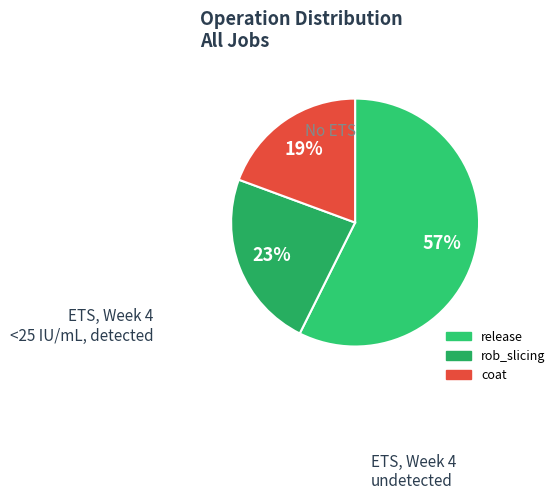

Which category has the biggest portion of the pie?

release